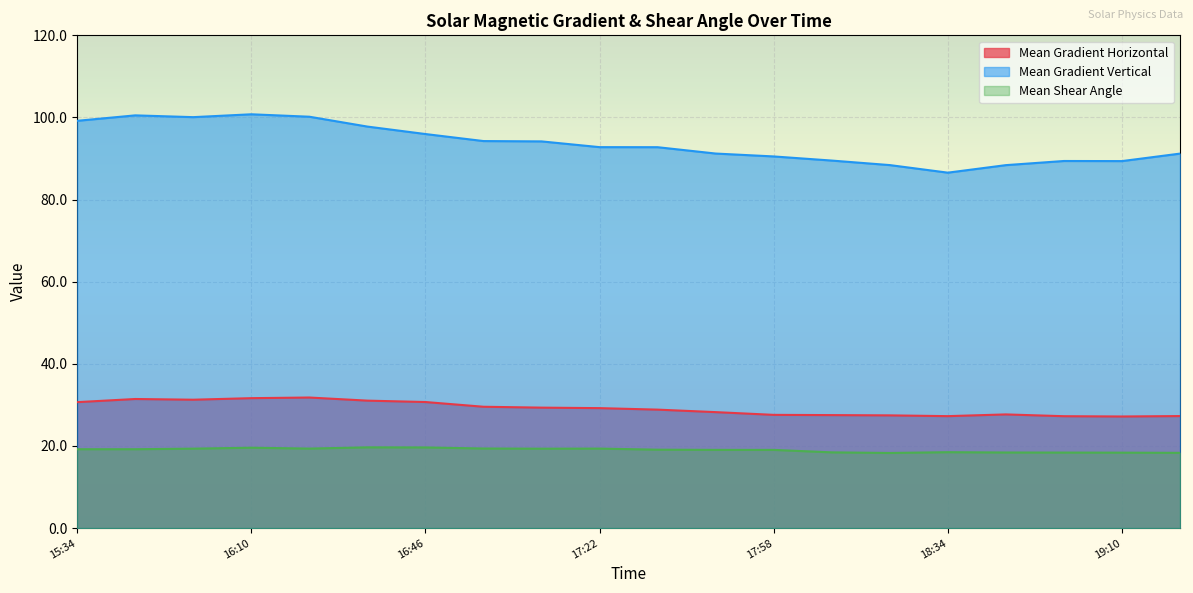

Which series has the widest spread of values?

Mean Gradient Vertical